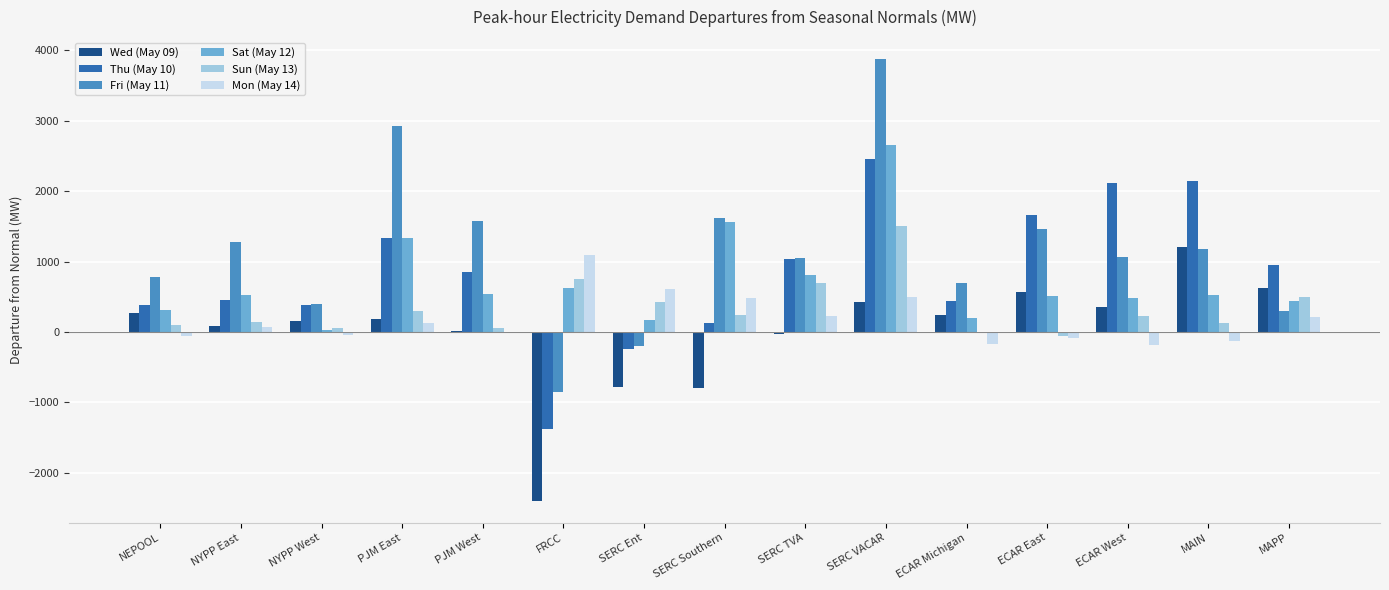

What is the sum of all Fri (May 11) values?

17110.8